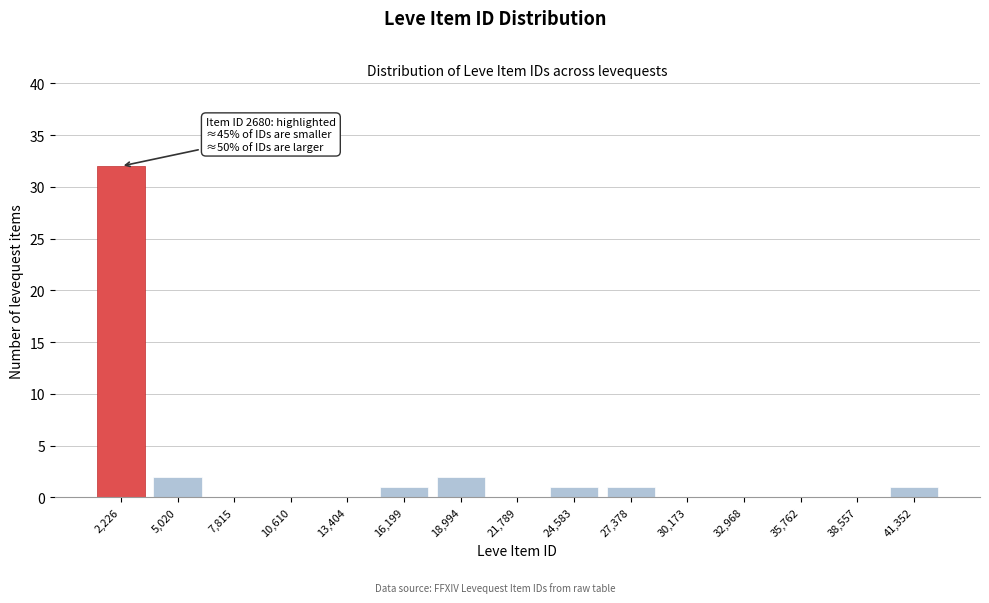

Reading right to left, extract all data points from this chart.

41,352=1	38,557=0	35,762=0	32,968=0	30,173=0	27,378=1	24,583=1	21,789=0	18,994=2	16,199=1	13,404=0	10,610=0	7,815=0	5,020=2	2,226=32